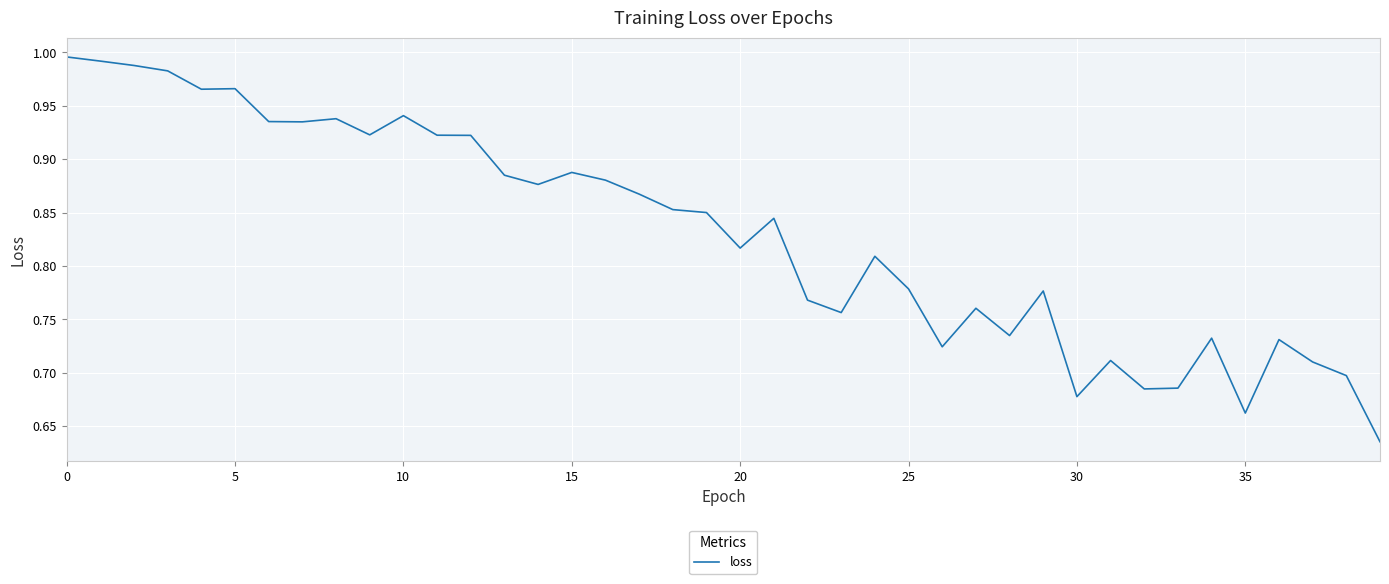

What is the difference between the maximum and minimum values?

0.4